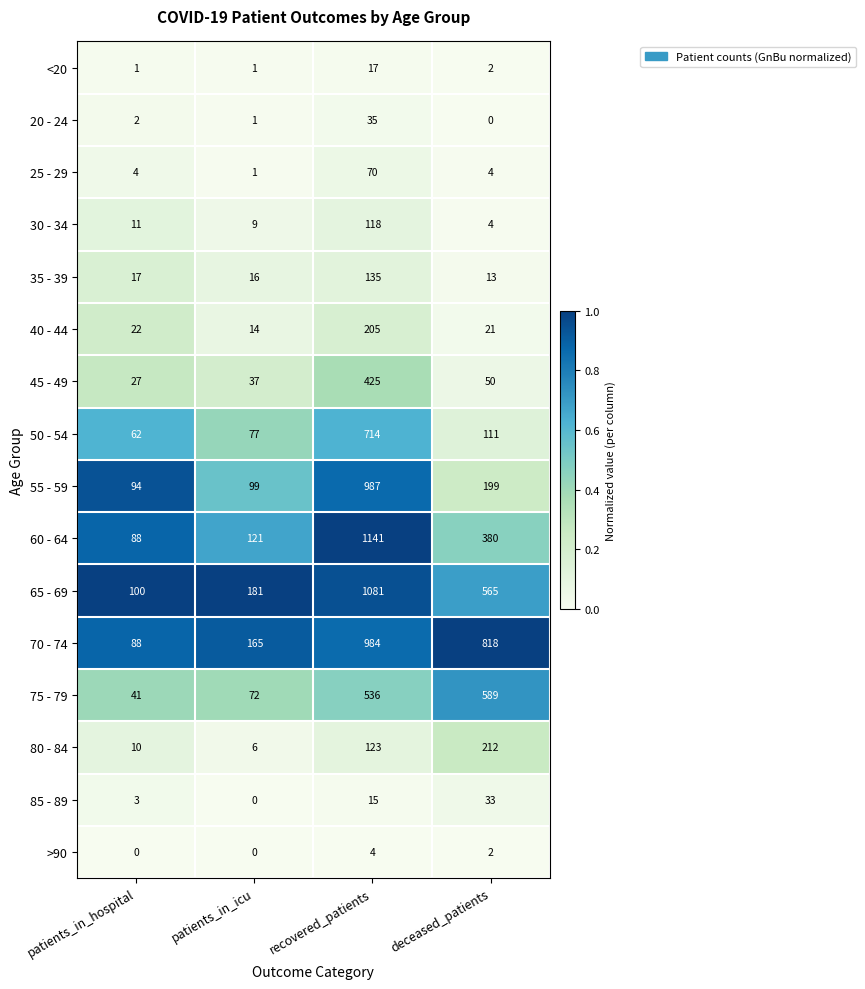

Which series has the largest total across all categories?

70 - 74